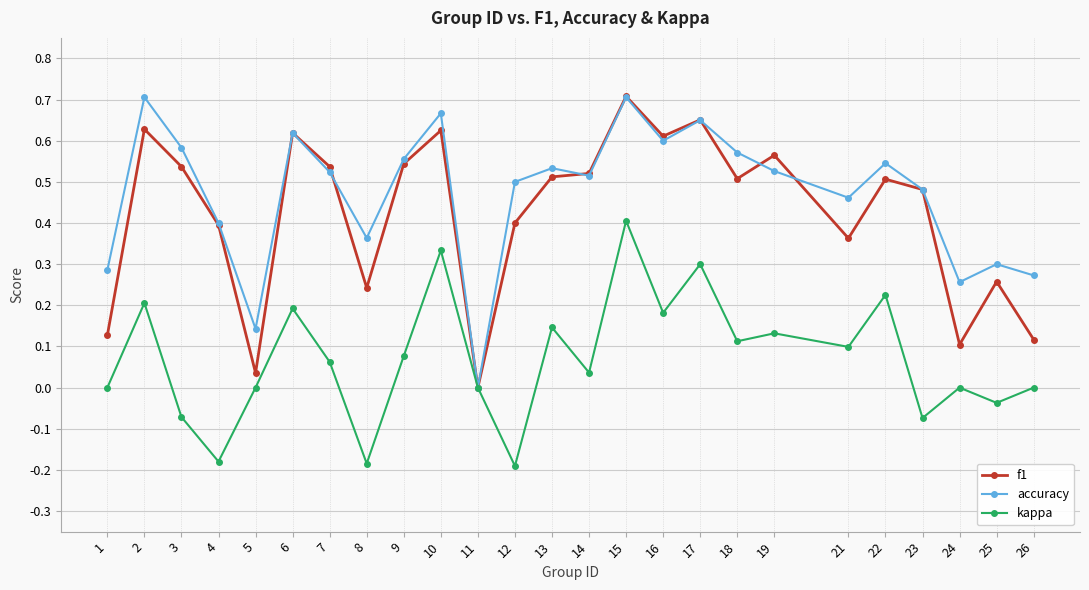

Which series changed the most between 6 and 16?

accuracy